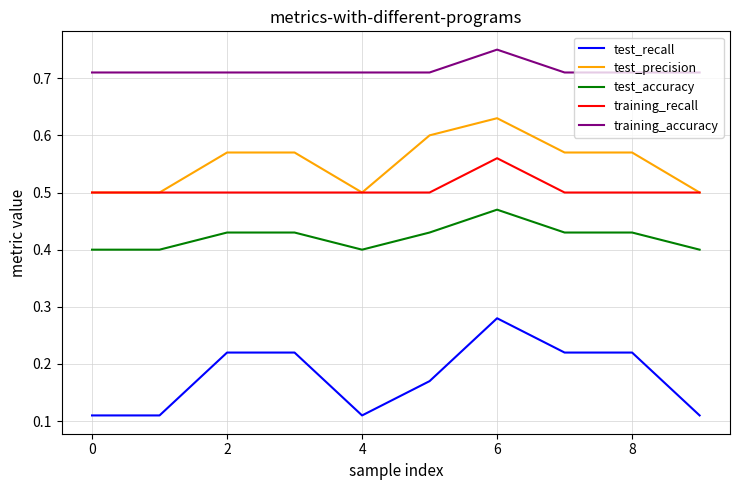

True or false: training_accuracy and test_recall cross at least once.

False